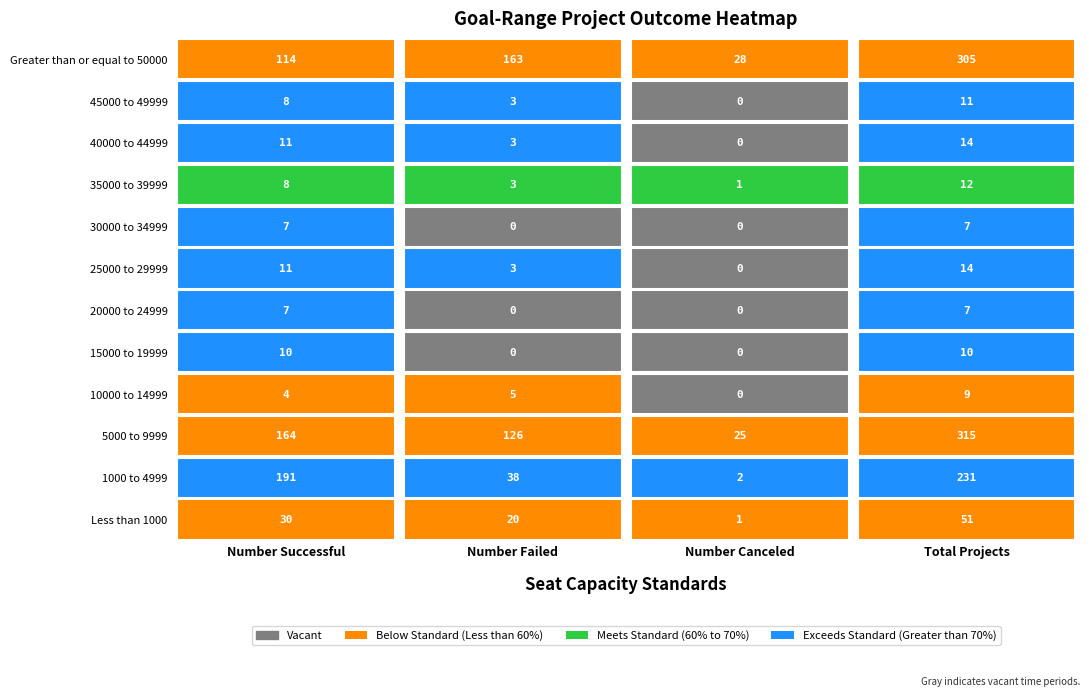

Is the value of Number Canceled at 10 greater than the value of Number Failed at 2?

No